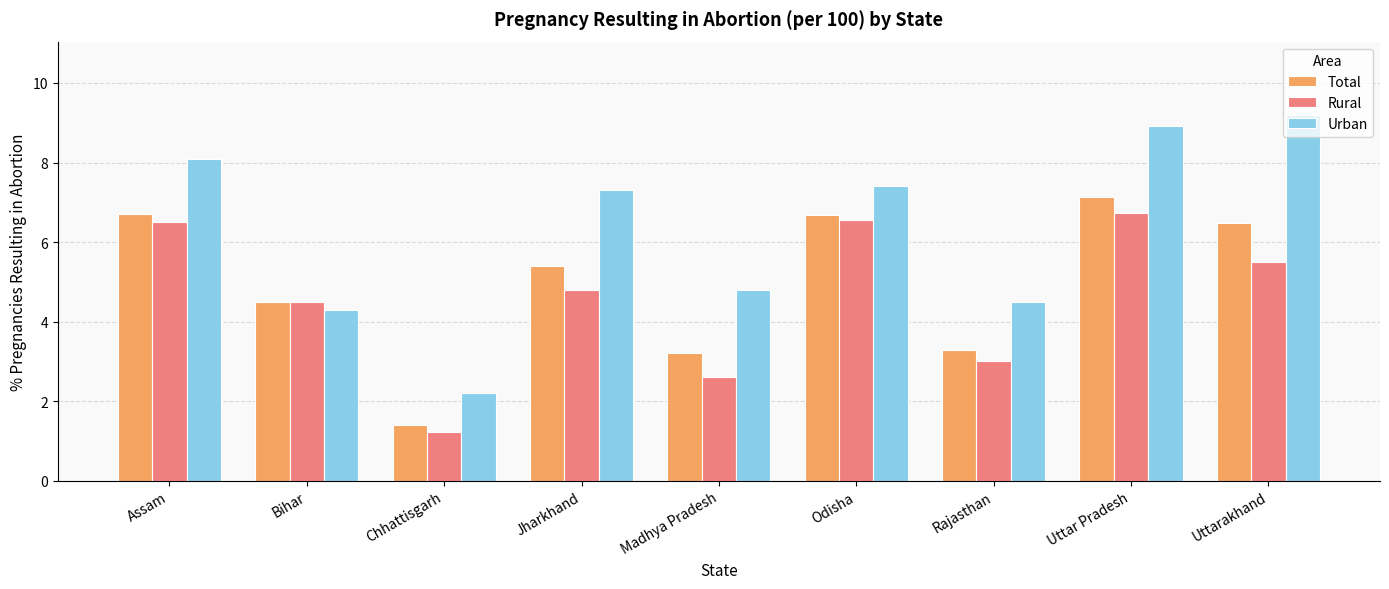

True or false: Urban has a value of 6.1 at Rajasthan.

False